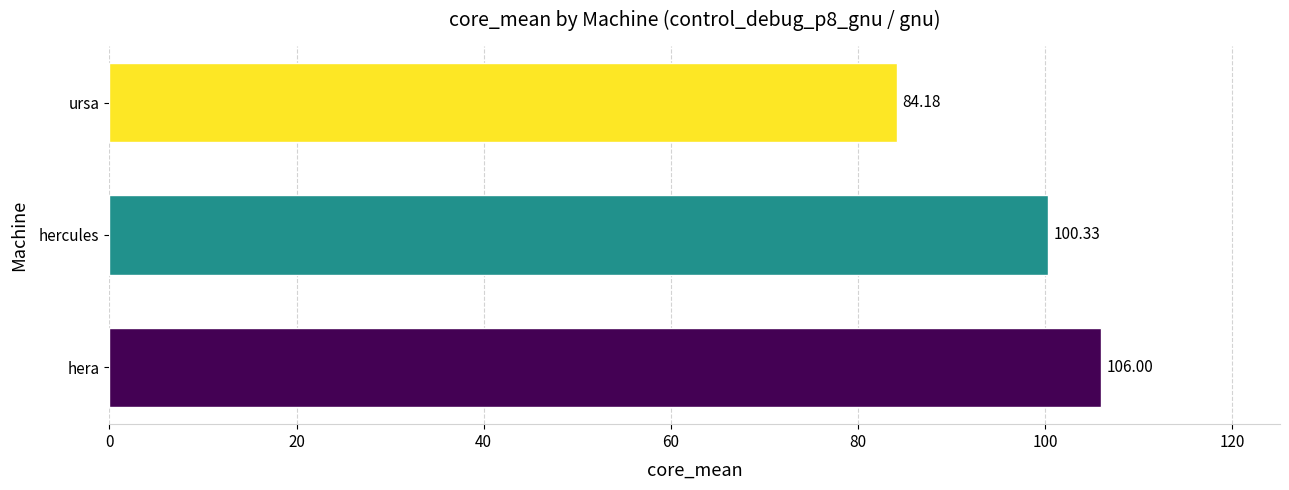

At which label is the value closest to 95?

hercules